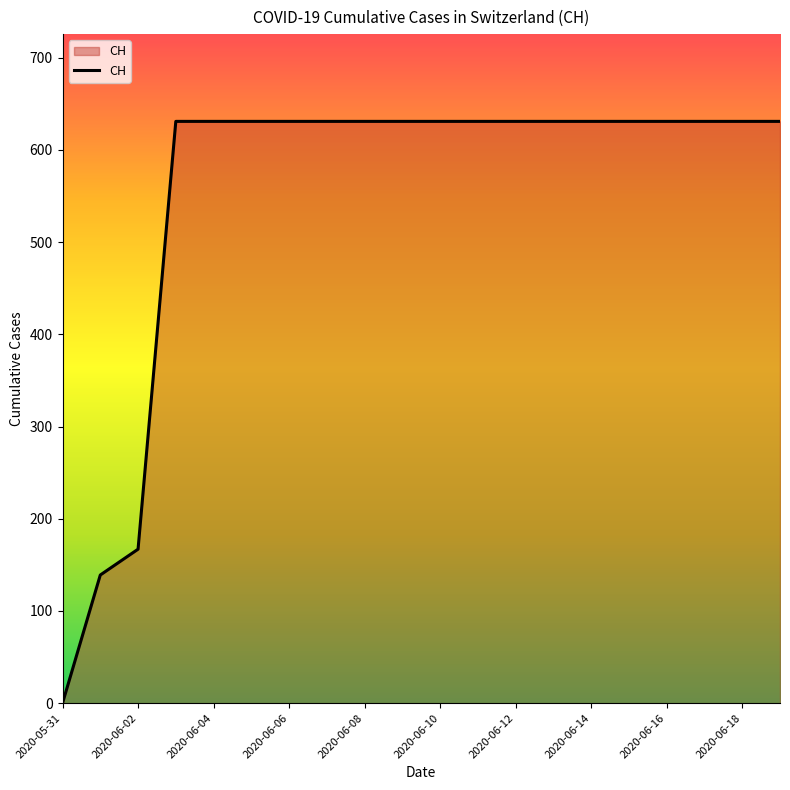

What is the greatest value displayed?

631